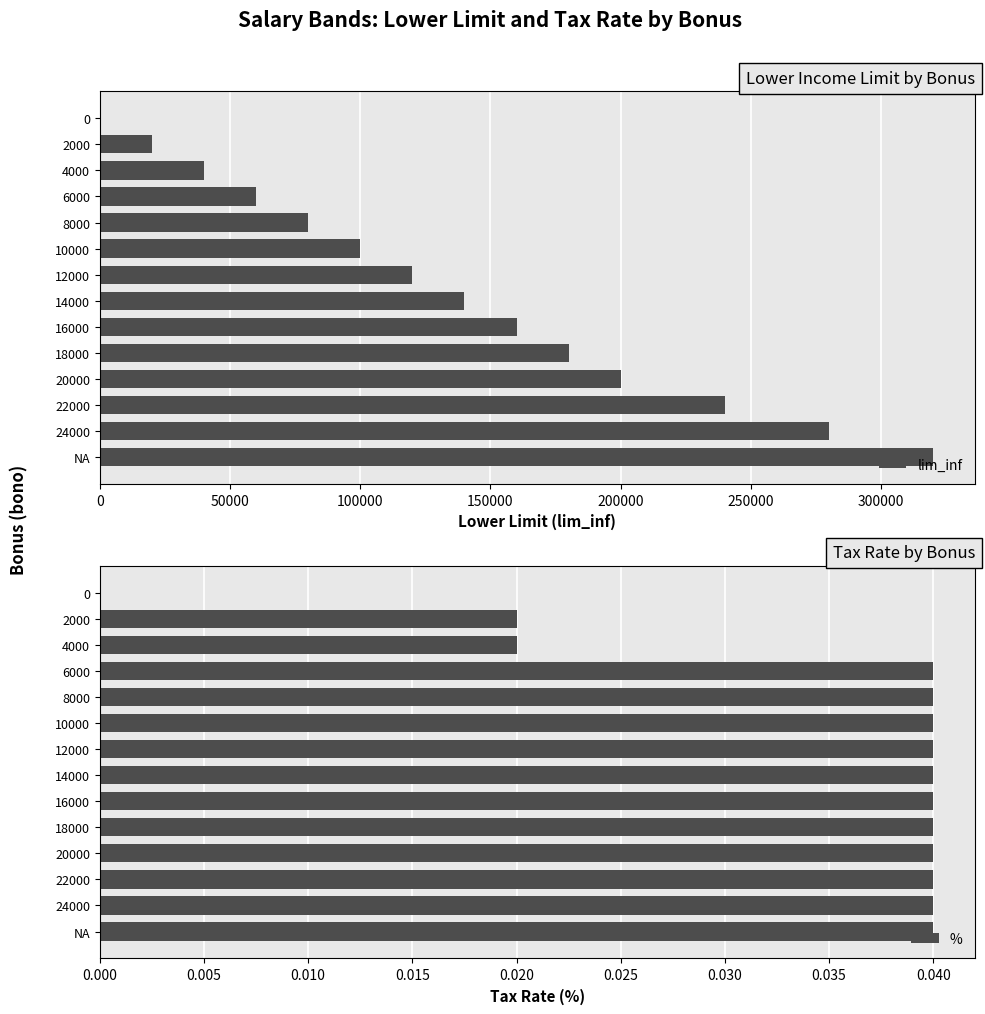

How many bars are there in total?

28